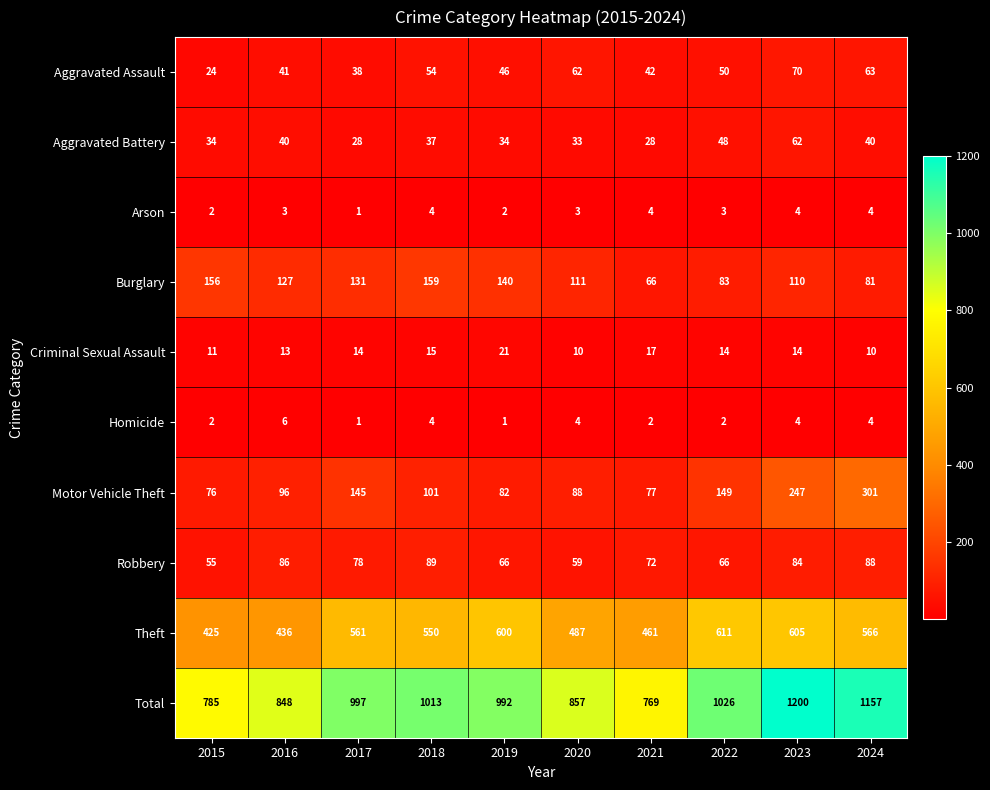

Which series has the widest spread of values?

Total